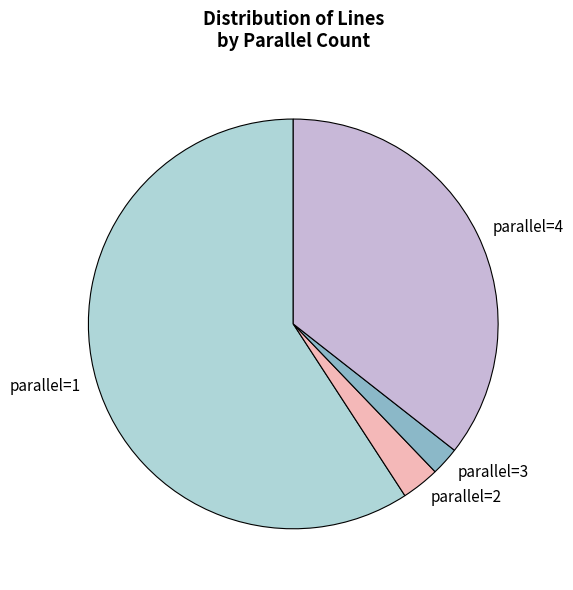

Which slice is the smallest?

parallel=3